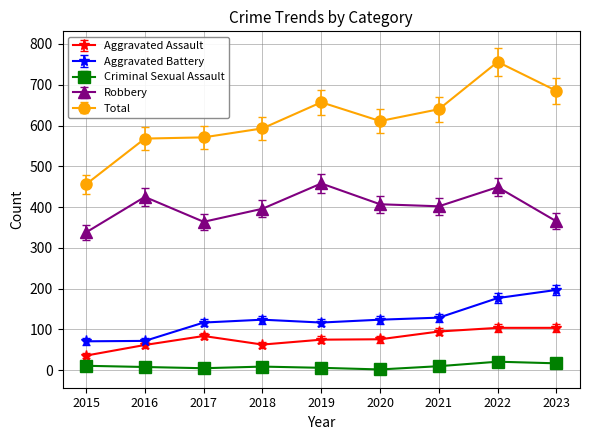

The value of Criminal Sexual Assault at 2019 is 6. True or false?

True